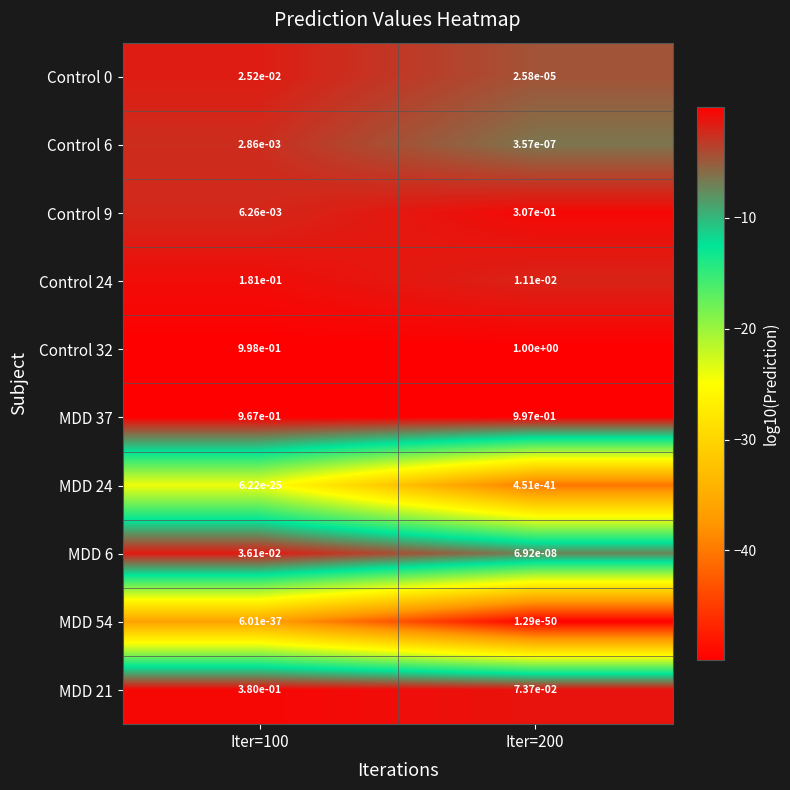

True or false: MDD 24 has a value of 0.0 at Iter=200.

True